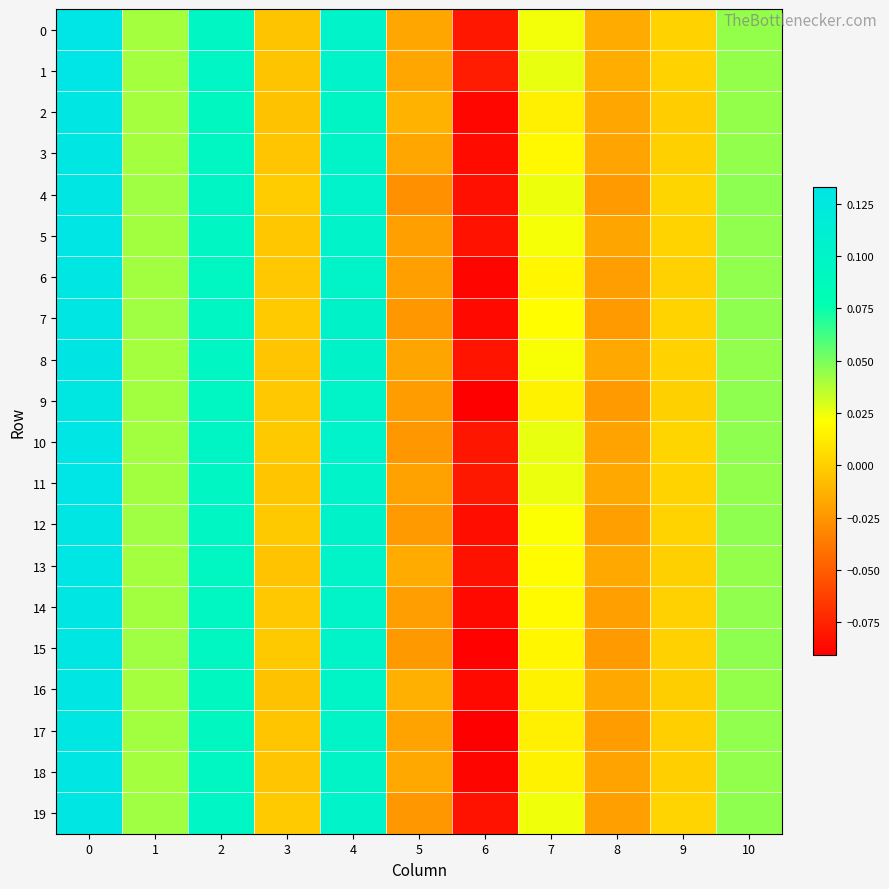

Which has a higher value, 3 or 6?

3